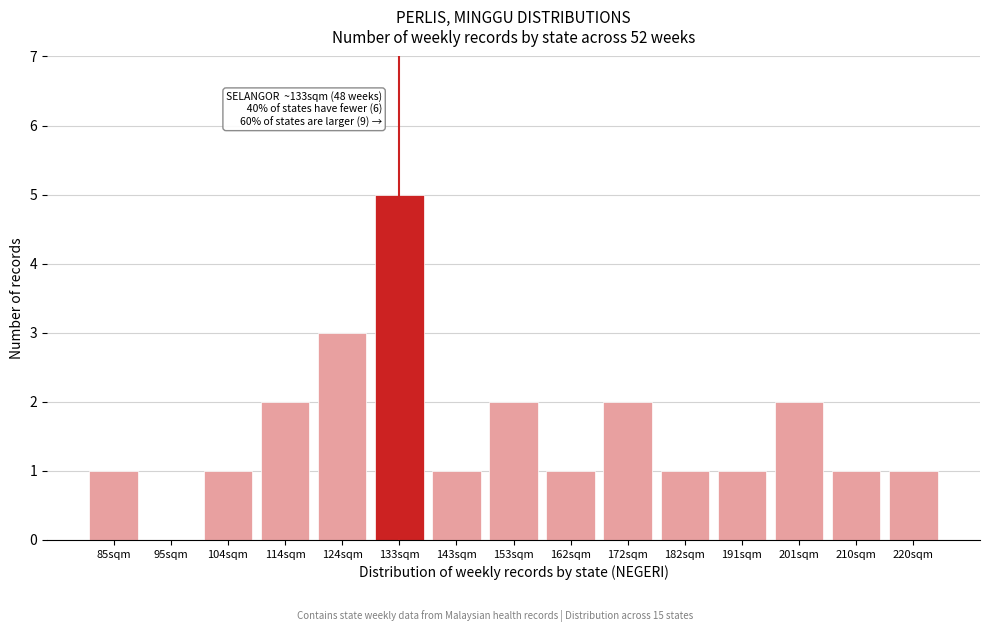

Reading left to right, extract all data points from this chart.

85sqm=1	95sqm=0	104sqm=1	114sqm=2	124sqm=3	133sqm=5	143sqm=1	153sqm=2	162sqm=1	172sqm=2	182sqm=1	191sqm=1	201sqm=2	210sqm=1	220sqm=1